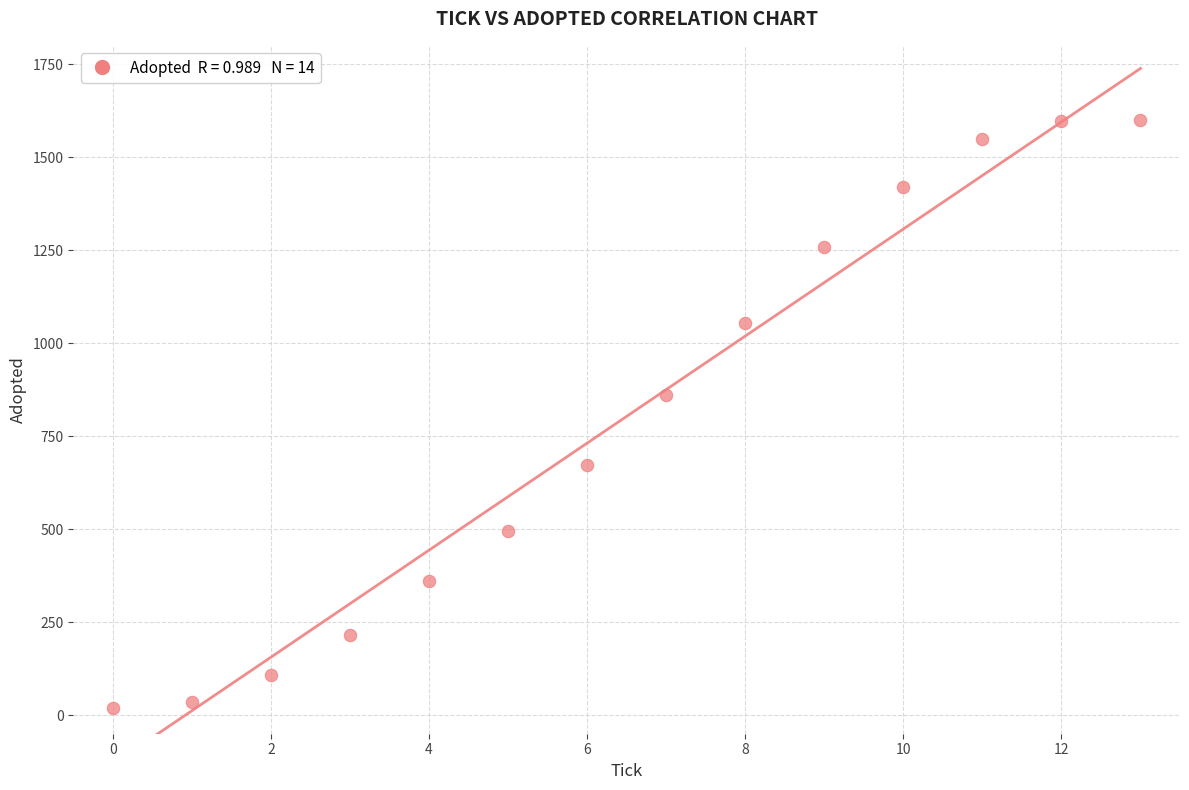

What is the range of Y values (max minus min)?

1581